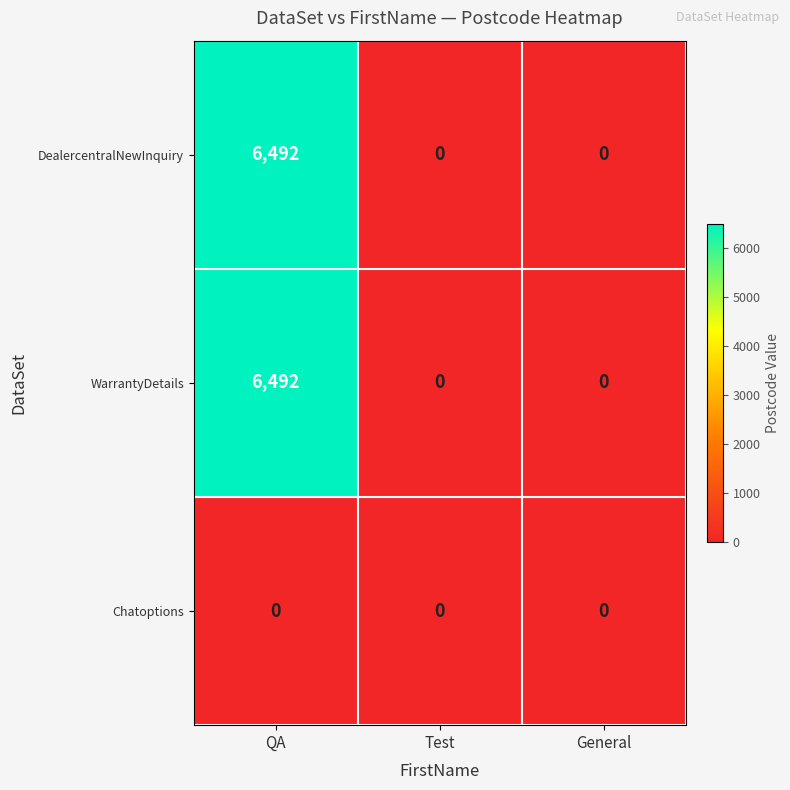

What is the sum of all DealercentralNewInquiry values?

6492